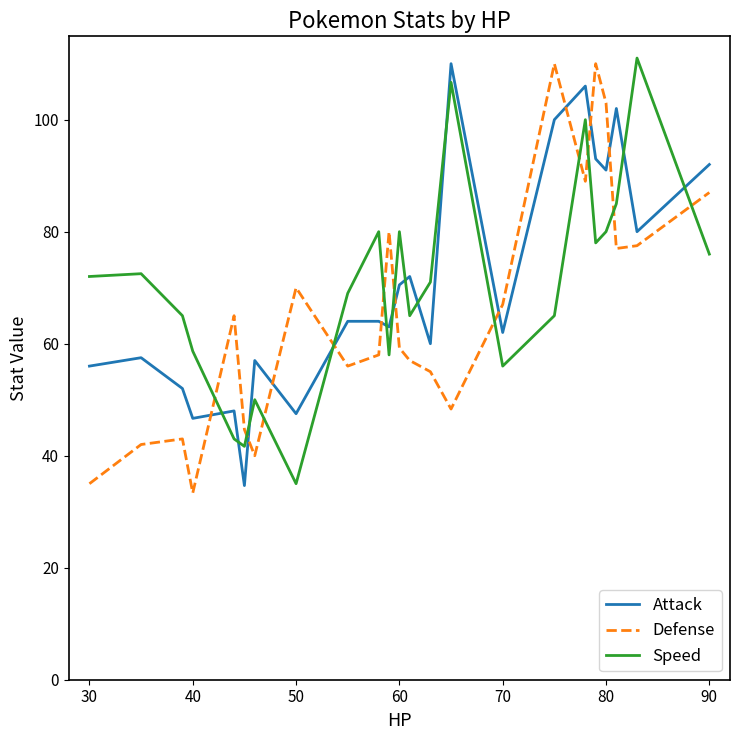

Does the chart display data point markers on the line(s)?

No